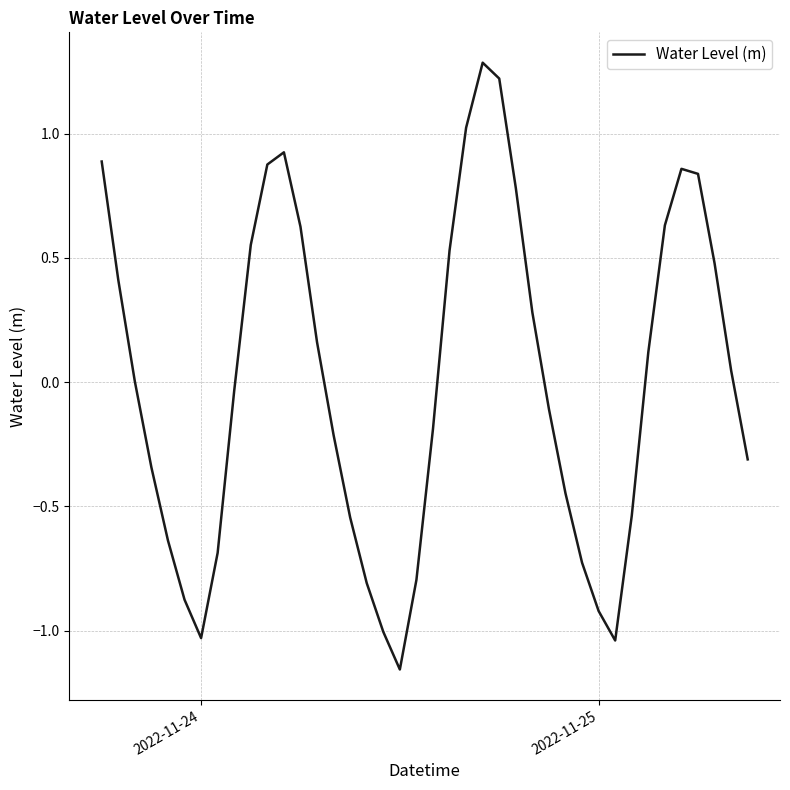

What is the greatest value displayed?

1.3